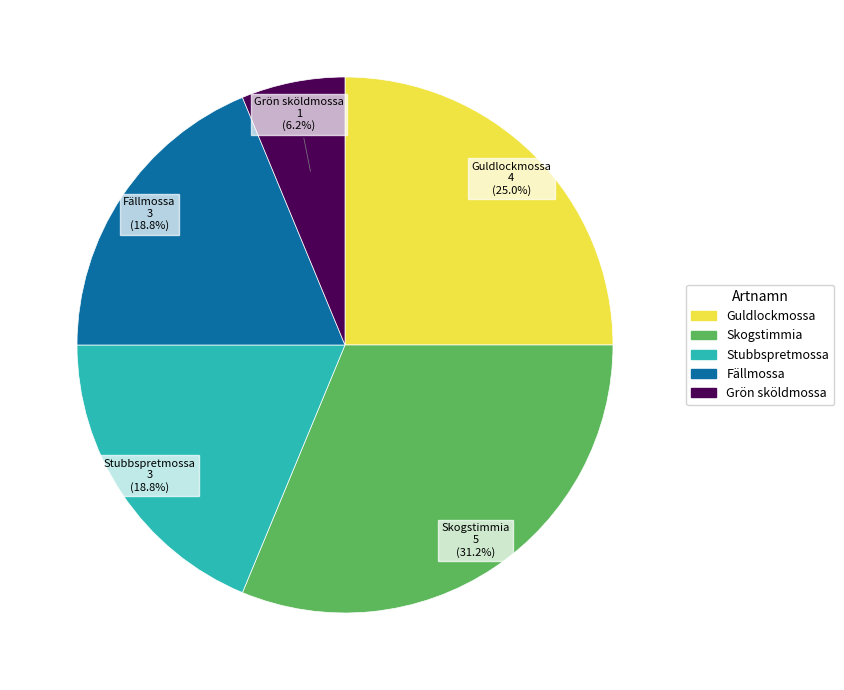

To the nearest percent, what is the difference between the largest and smallest slice percentages?

25%